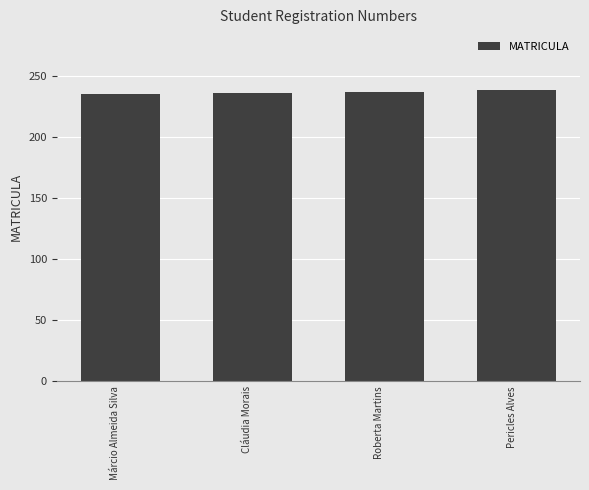

What is the label of the 4th bar from the right?

Márcio Almeida Silva